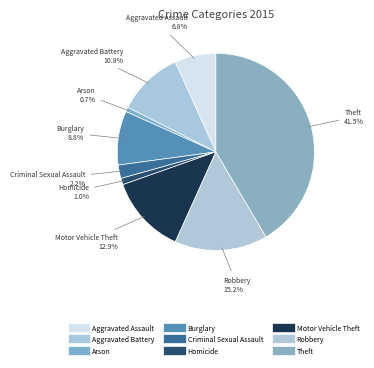

How many slices are in this pie chart?

9